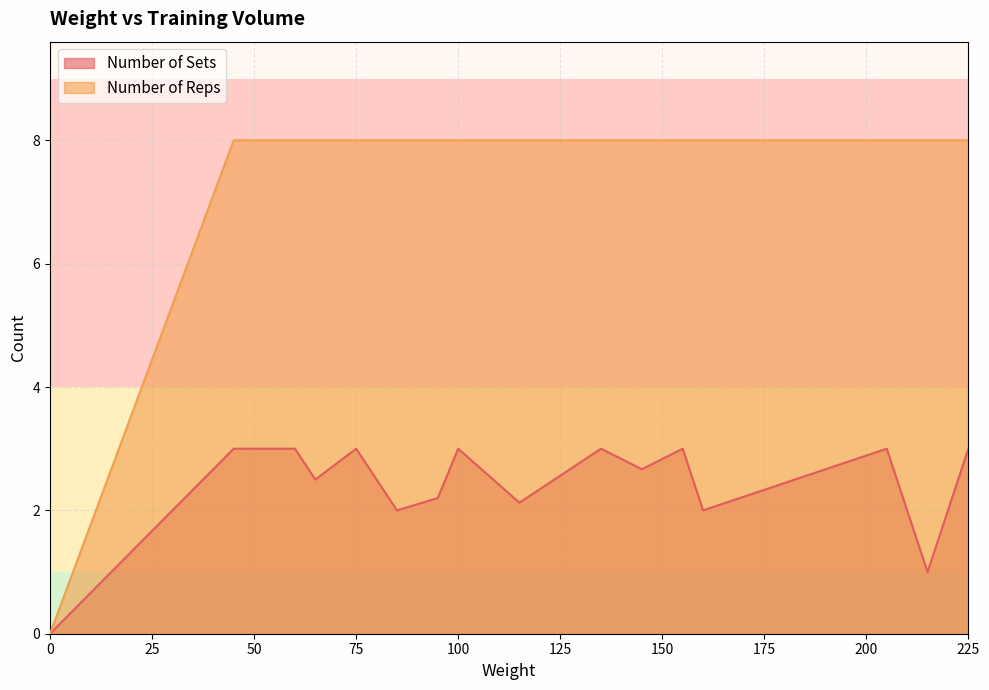

The Number of Reps series shows 8.0 at 75. True or false?

True